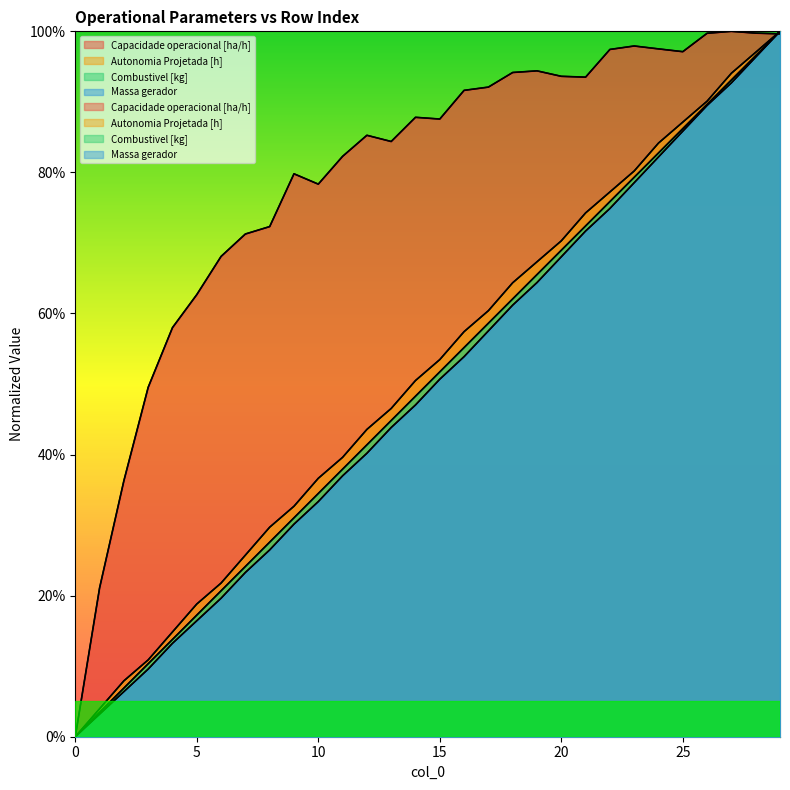

True or false: Combustivel [kg] has a value of 1.7 at 1.

False